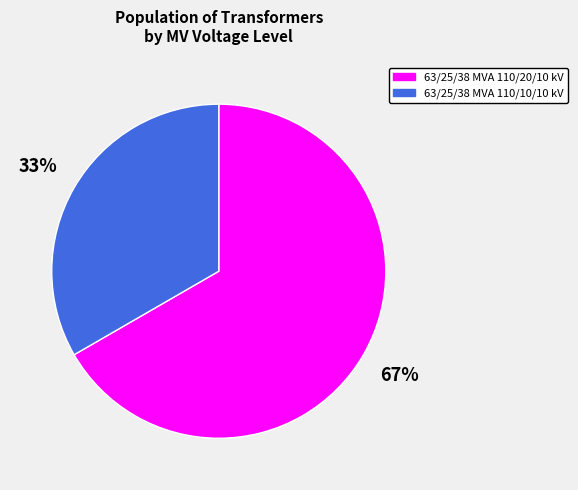

The 63/25/38 MVA 110/10/10 kV slice represents 33% of the pie. True or false?

True